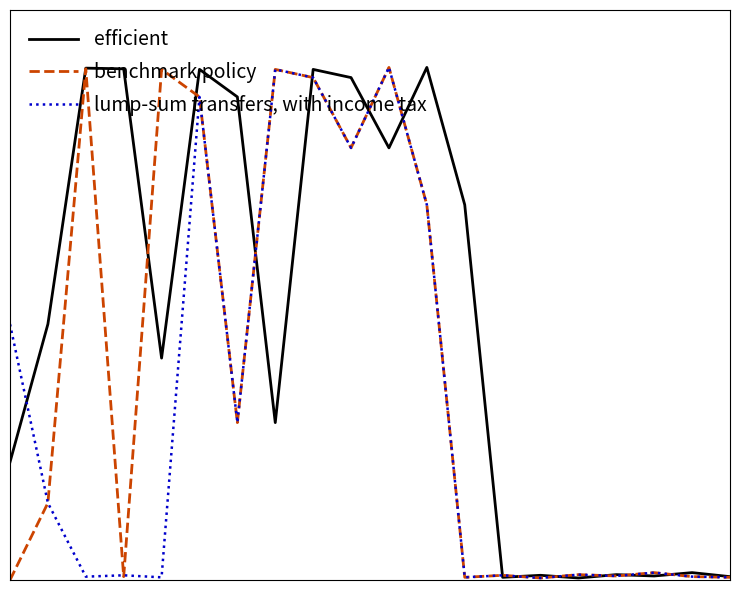

What are all the series names shown in the legend?

efficient, benchmark policy, lump-sum transfers, with income tax